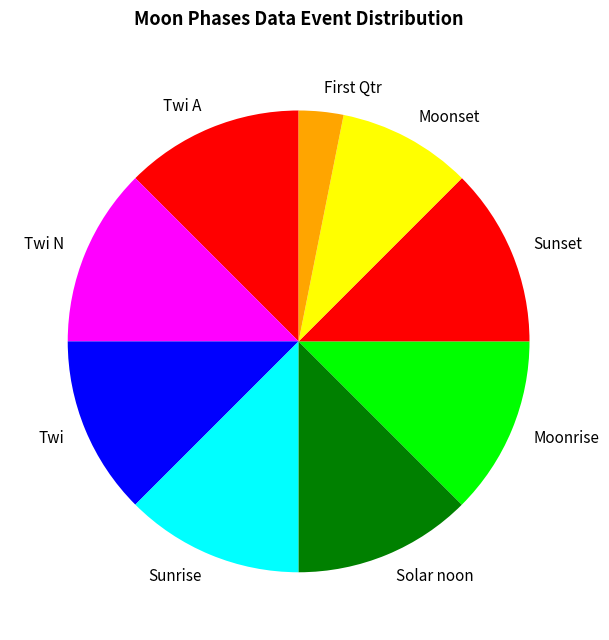

Combined, do Moonrise and Twi account for over 50%?

No